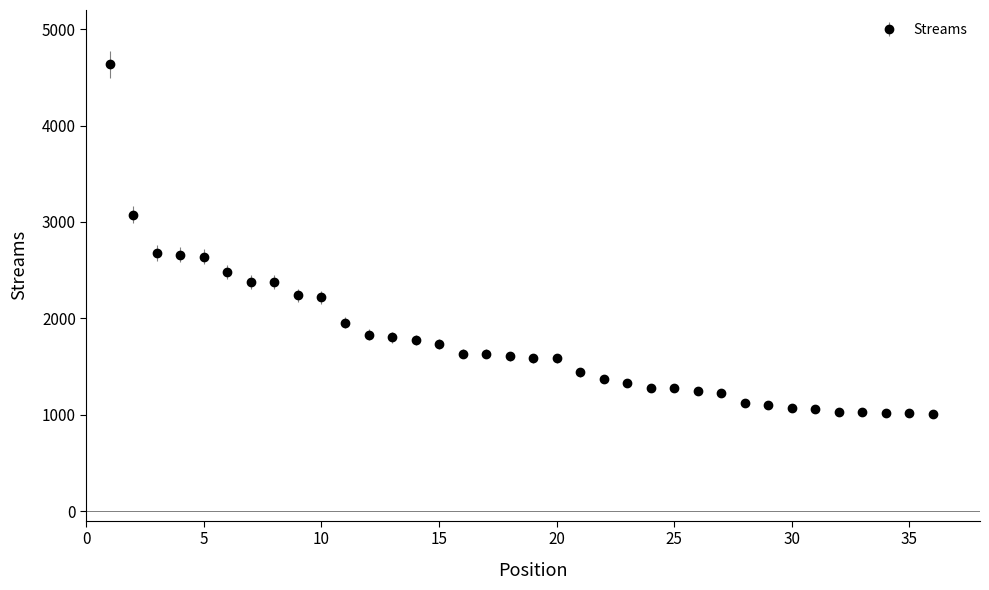

What is the smallest value displayed?

1003